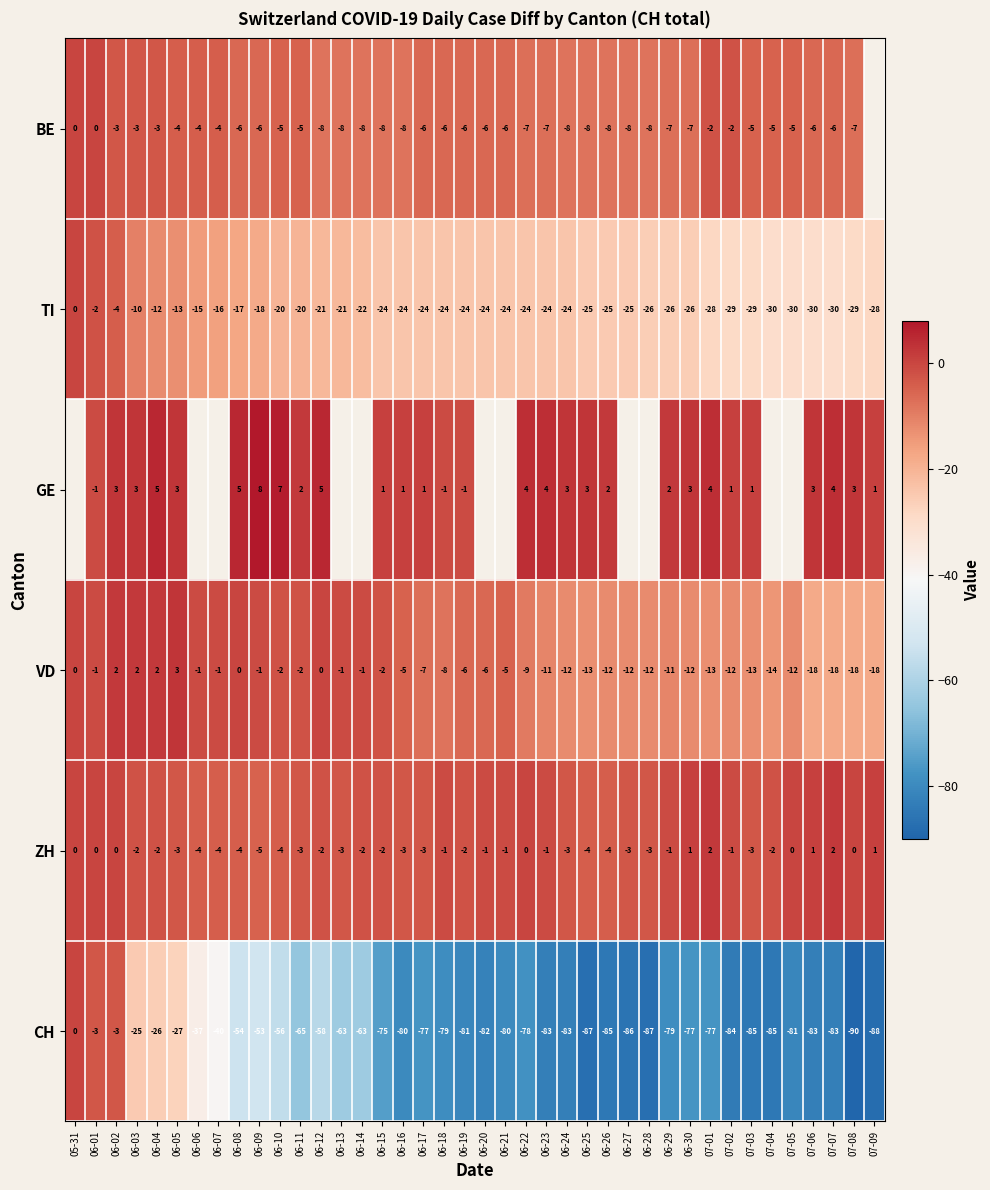

What is the difference between the maximum and minimum values in the ZH series?

7